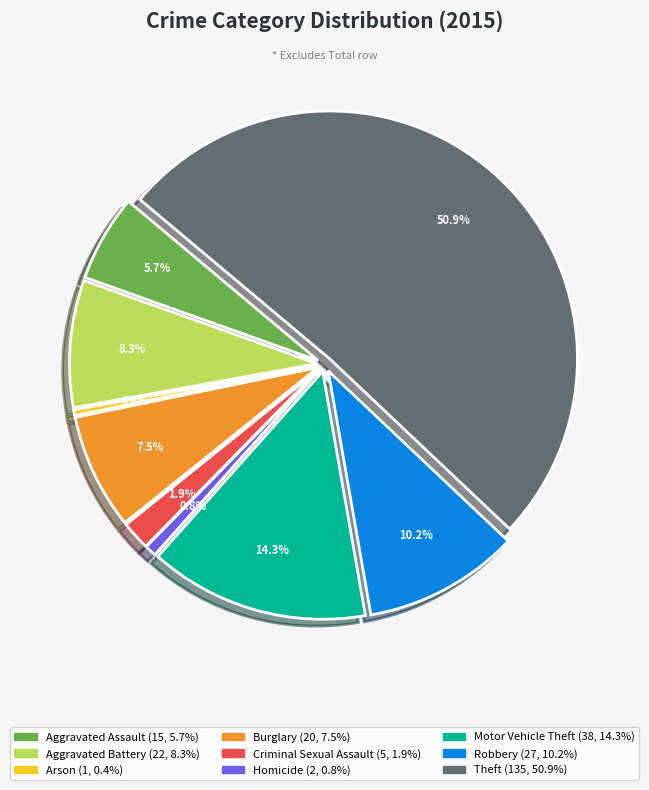

To the nearest percent, what is the difference between the Motor Vehicle Theft and Arson slice percentages?

14%